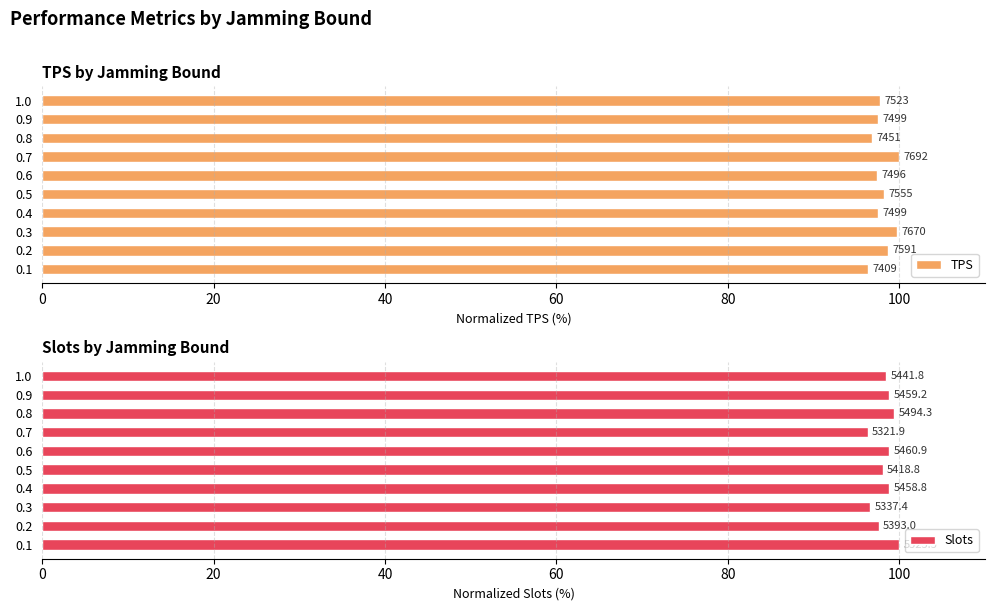

What is the difference between the maximum and second lowest values in the TPS series?

3.1